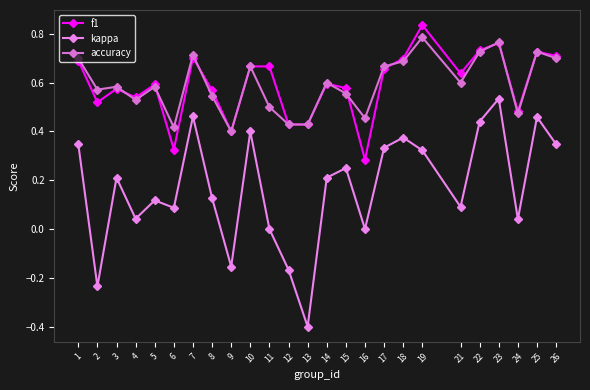

Which series changed the most between 7 and 12?

kappa